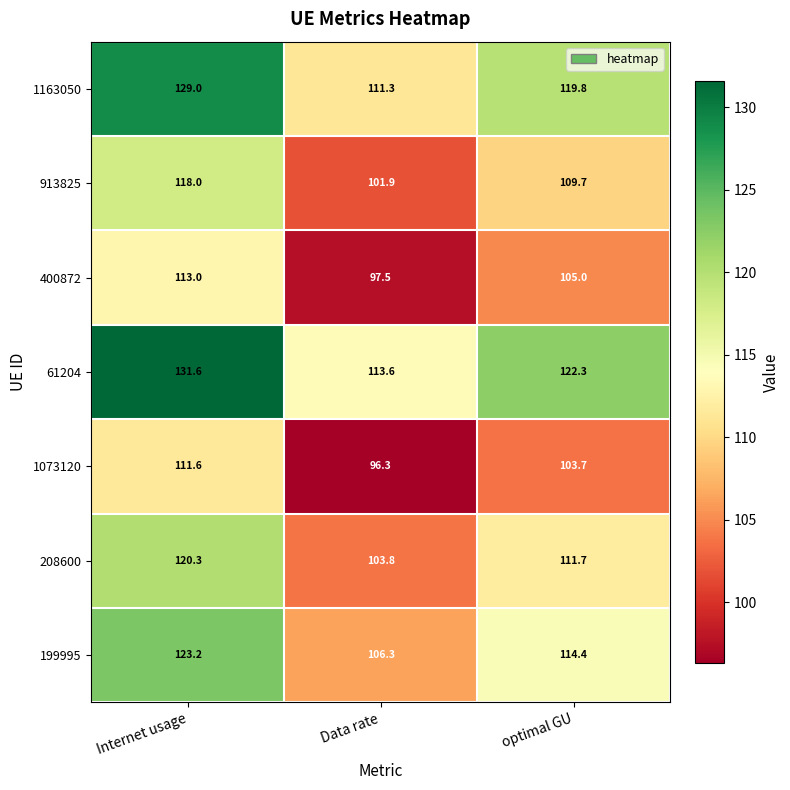

Which series has the largest total across all categories?

61204